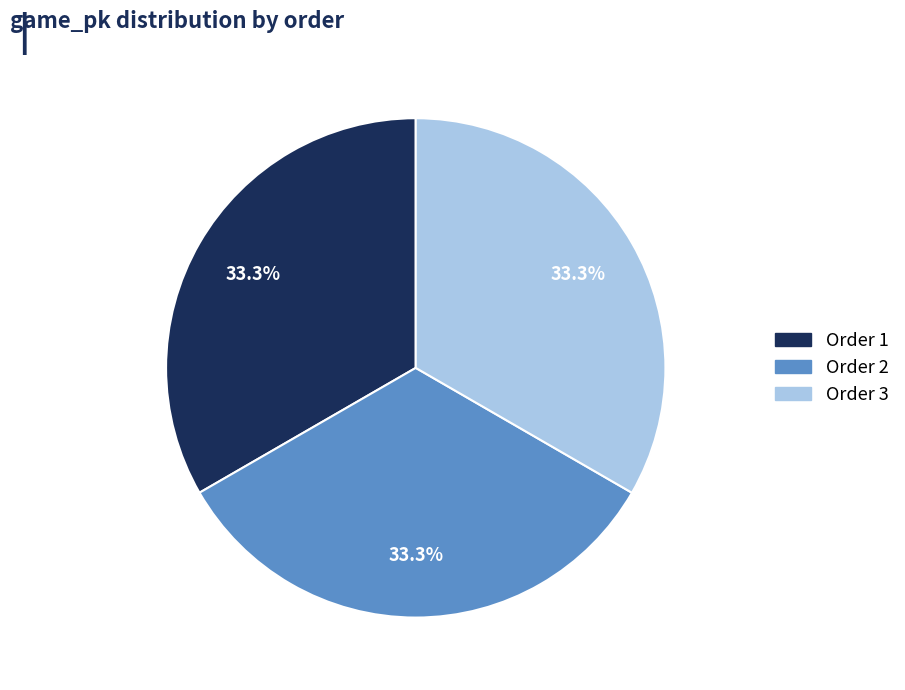

Does any single category account for the majority?

No